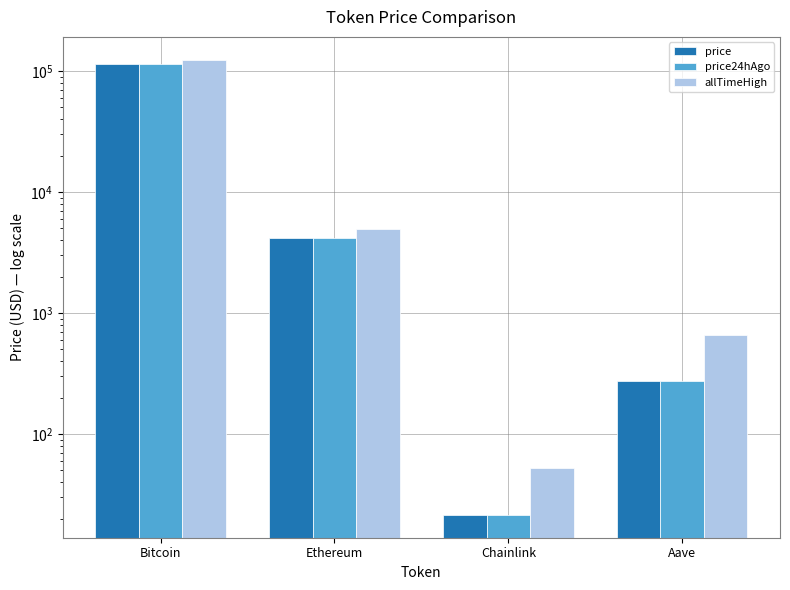

Which series has the largest total across all categories?

allTimeHigh